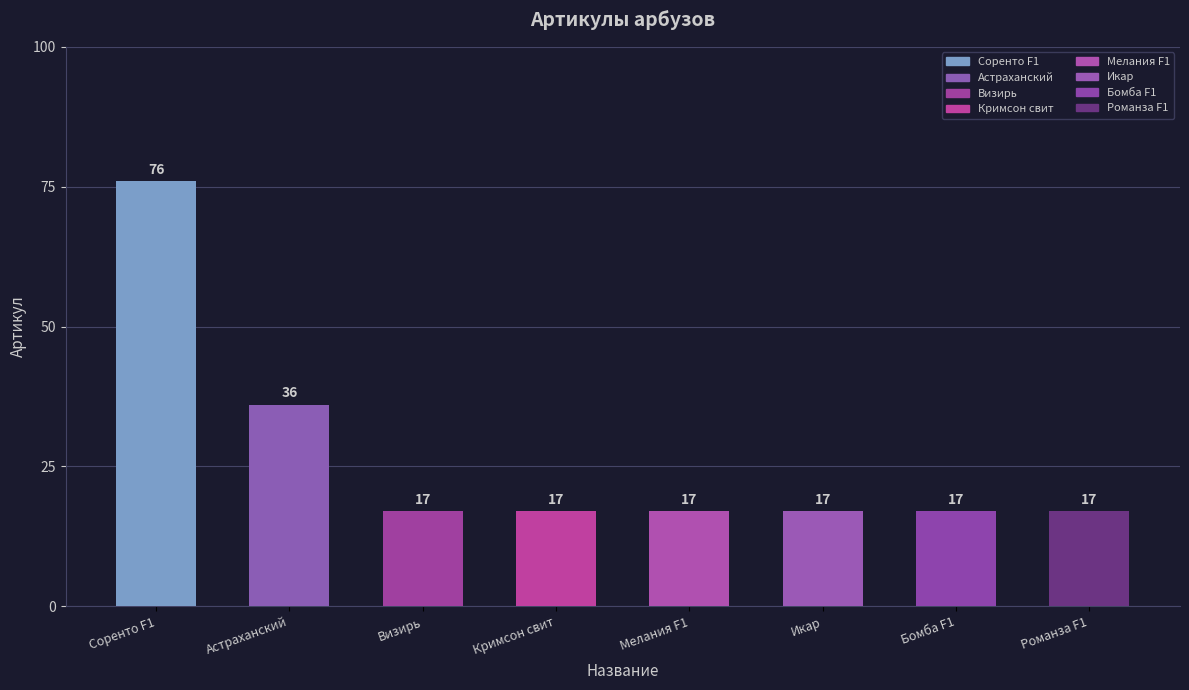

True or false: the data shows 36 at Астраханский.

True